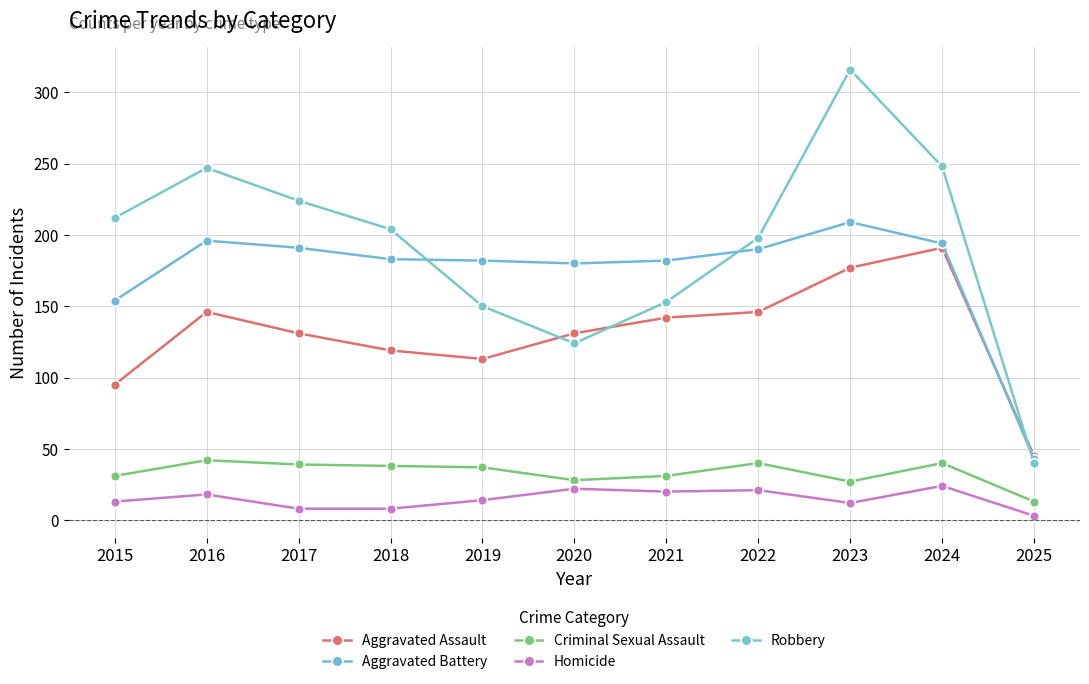

Rank the series at 2023 from highest to lowest value.

Robbery, Aggravated Battery, Aggravated Assault, Criminal Sexual Assault, Homicide